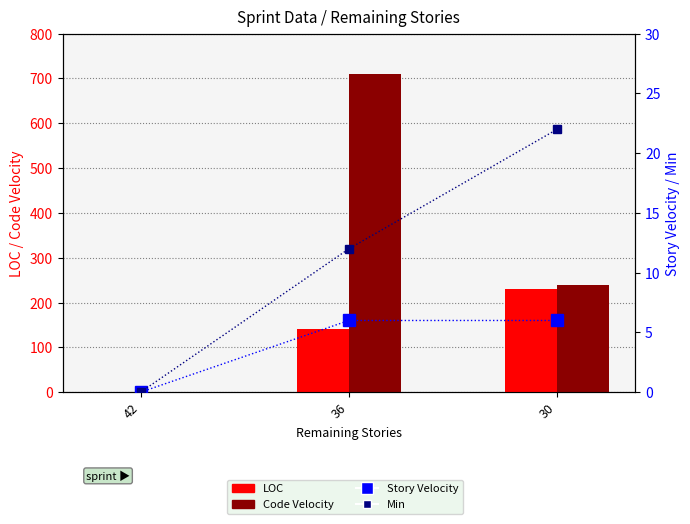

Reading right to left, extract all data points from this chart.

LOC: 30=230	36=142	42=0
Code Velocity: 30=240	36=710	42=0
Story Velocity: 30=6	36=6	42=0
Min: 30=22	36=12	42=0